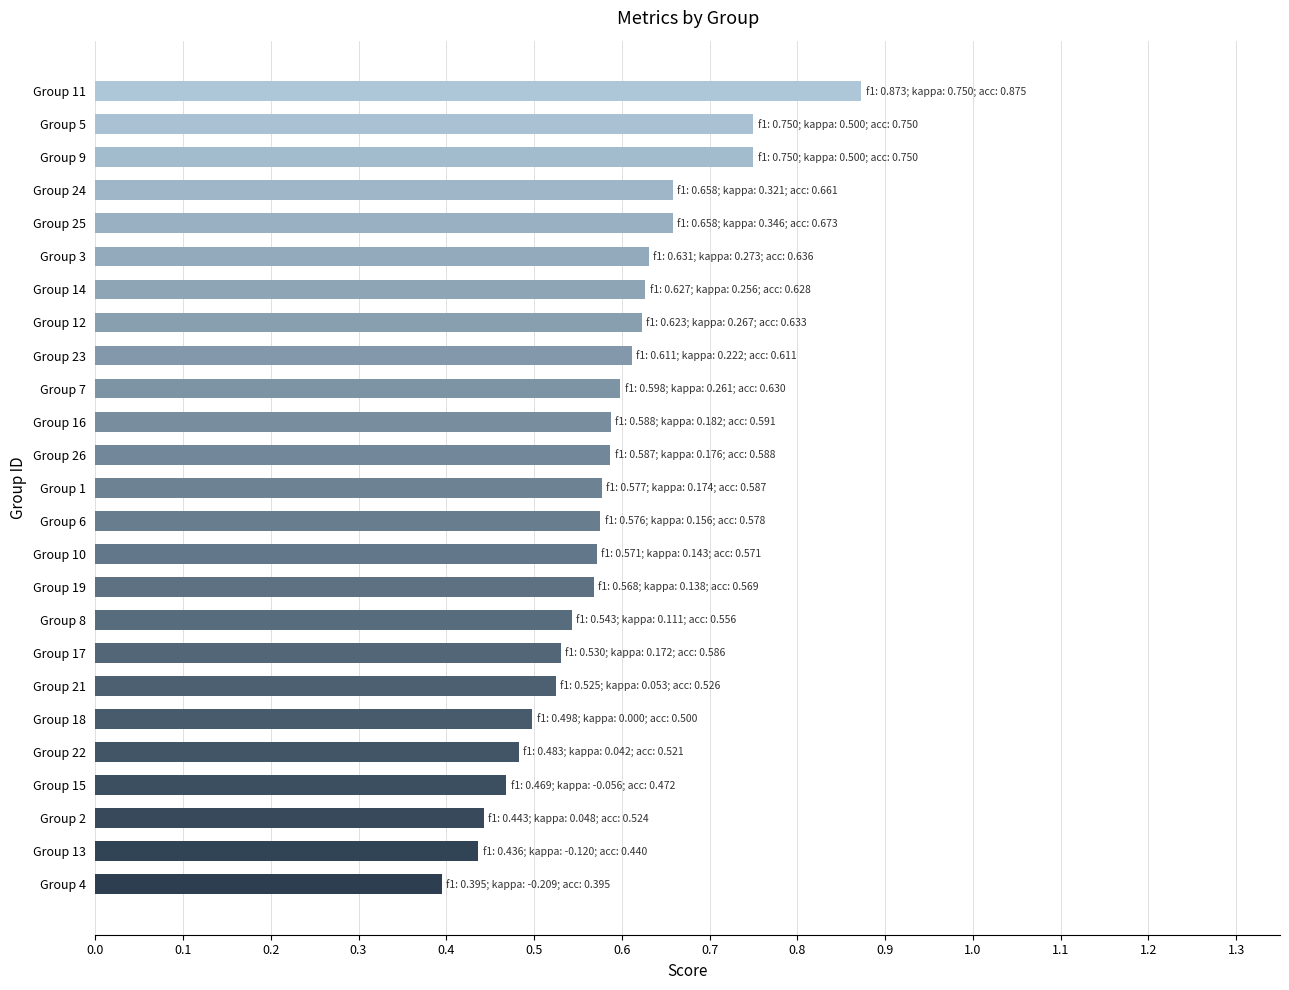

What is the difference between the second highest and second lowest values?

0.3